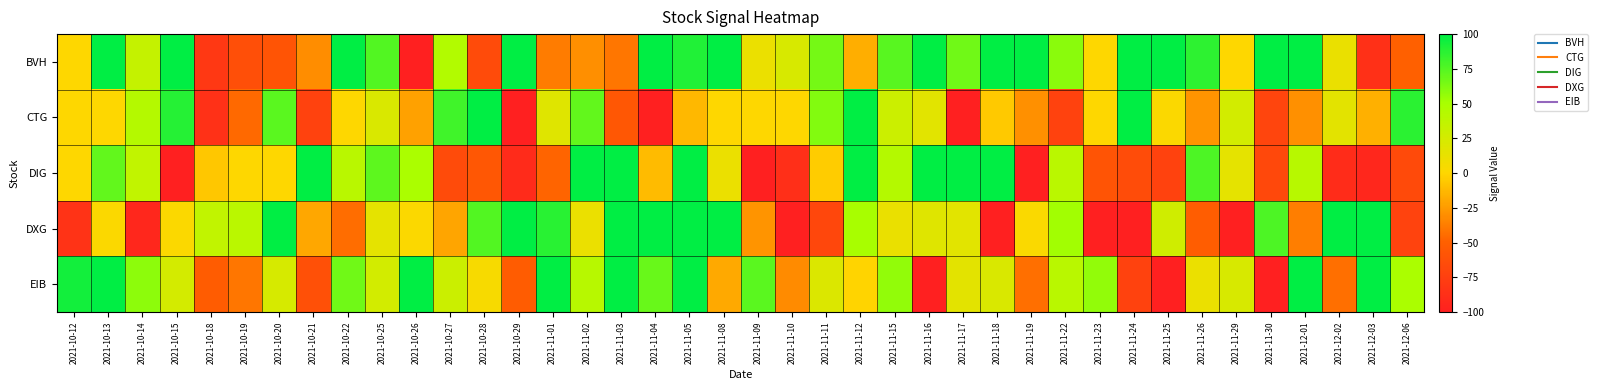

Rank the series at 2021-10-20 from lowest to highest value.

BVH, DIG, EIB, CTG, DXG